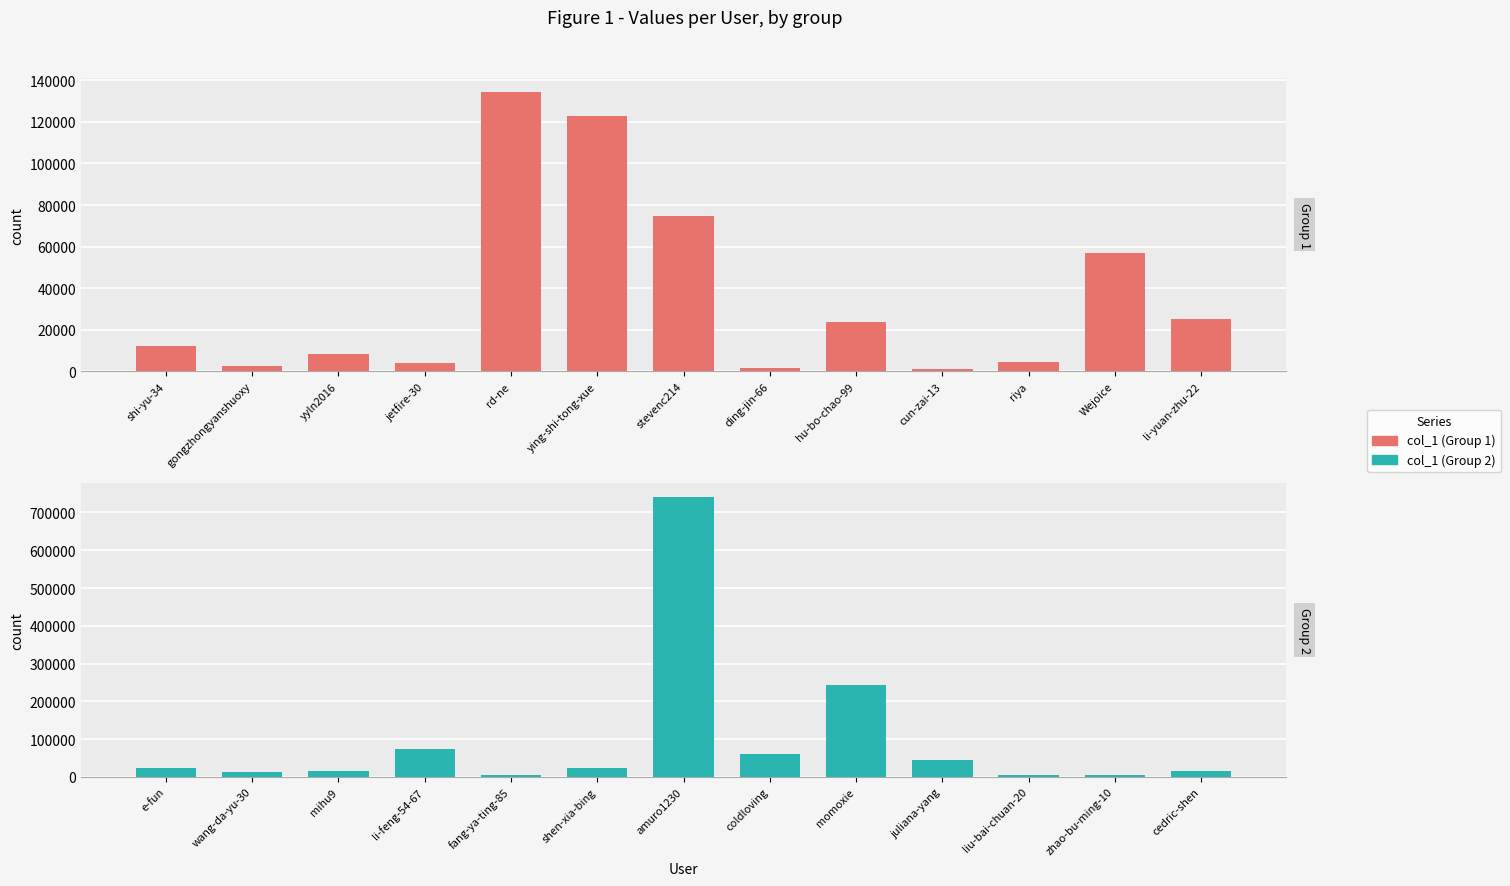

Is the value of col_1 (Group 2) at ding-jin-66 greater than the value of col_1 (Group 1) at ying-shi-tong-xue?

No